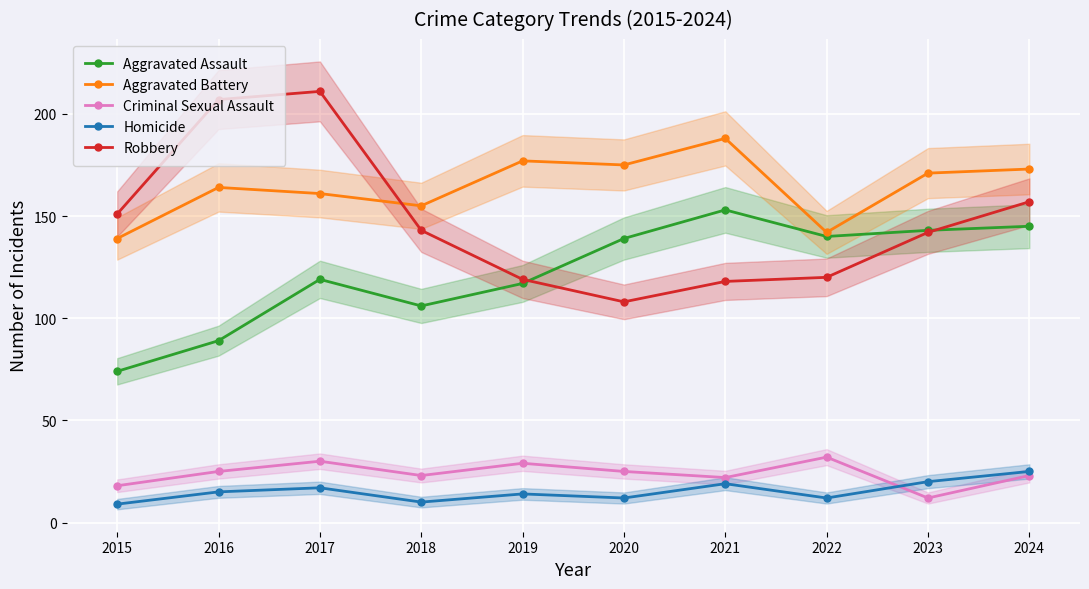

Is the value of Criminal Sexual Assault at 2019 greater than the value of Robbery at 2024?

No